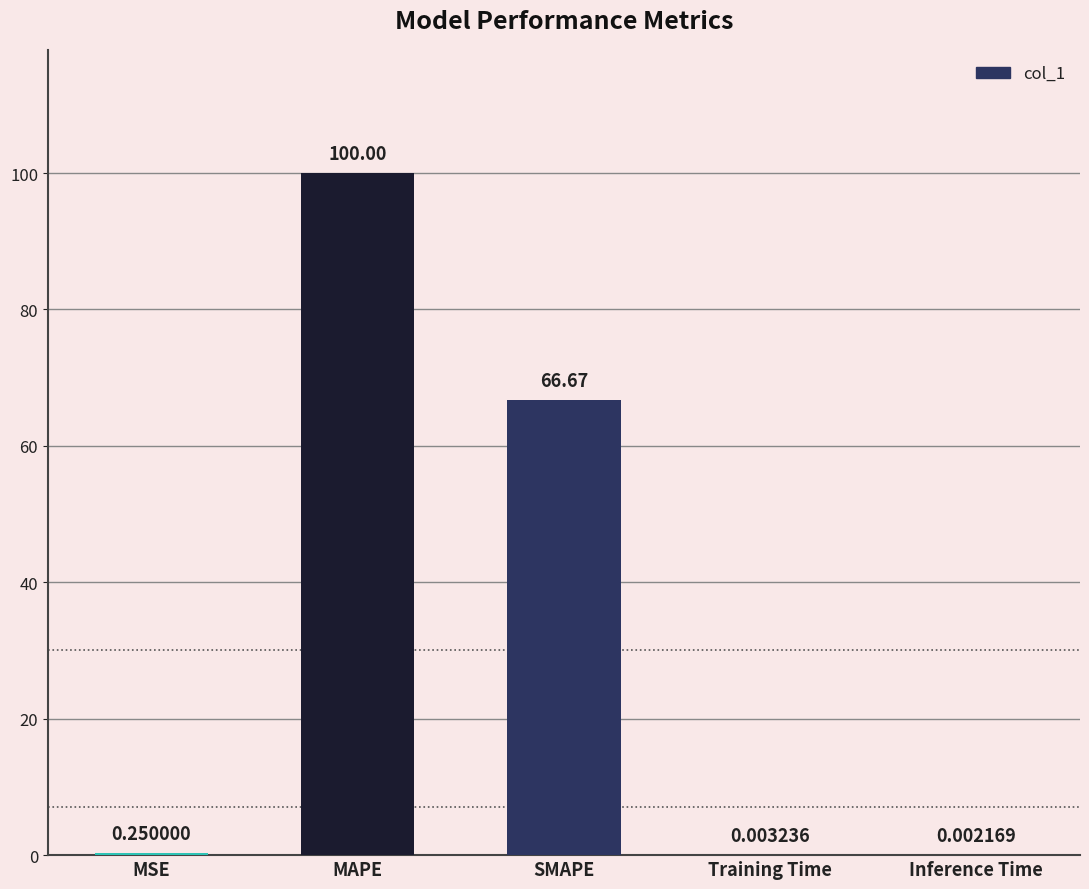

Which category has the highest value across all series?

MAPE